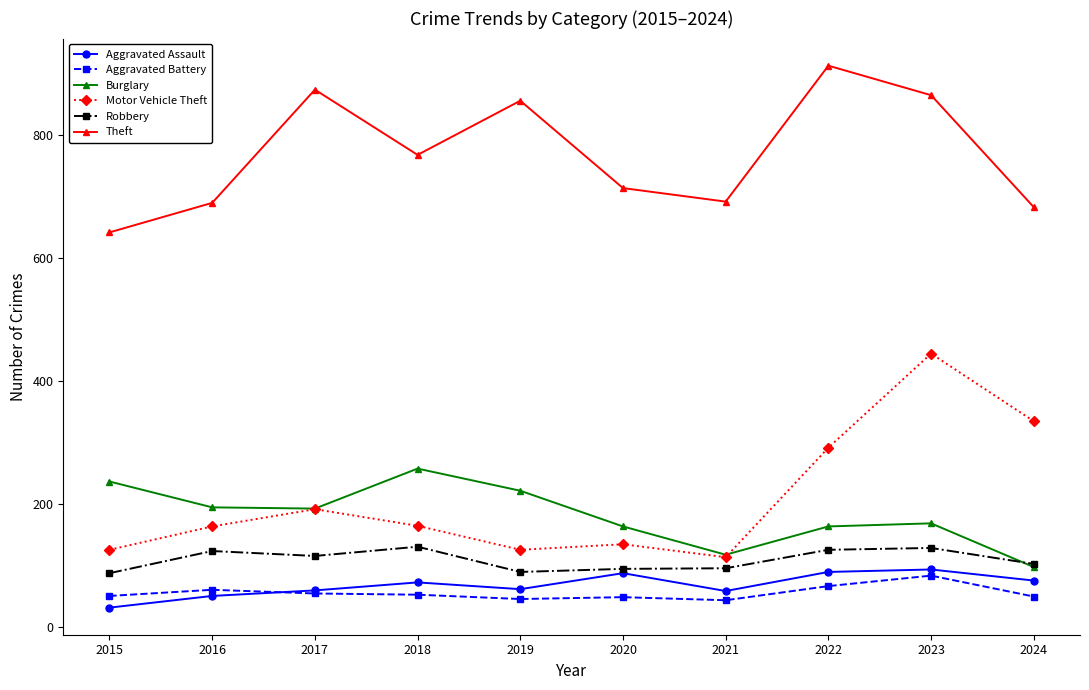

Which series has the widest spread of values?

Motor Vehicle Theft